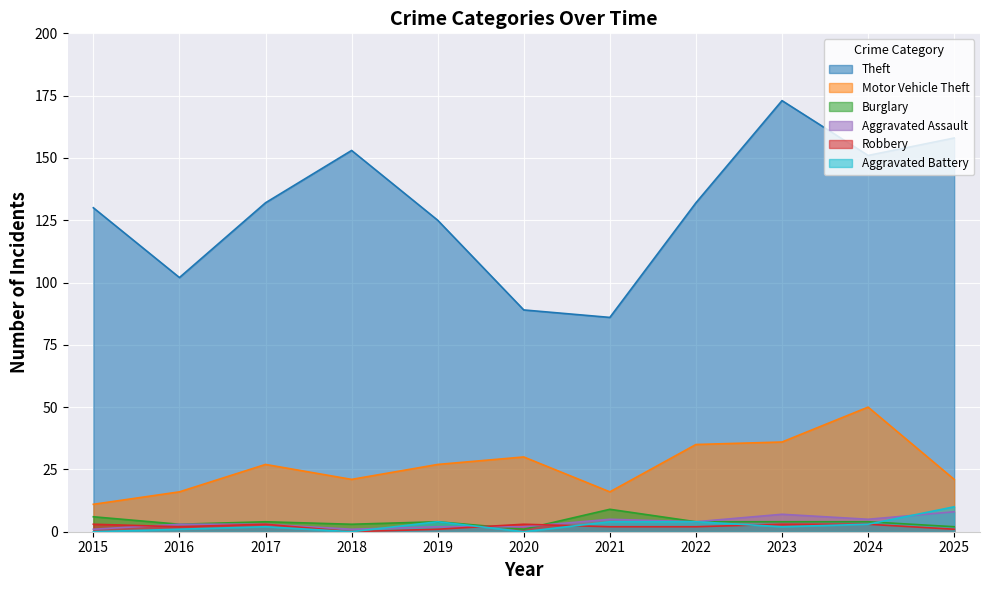

How many intersections are there between Aggravated Assault and Aggravated Battery?

3